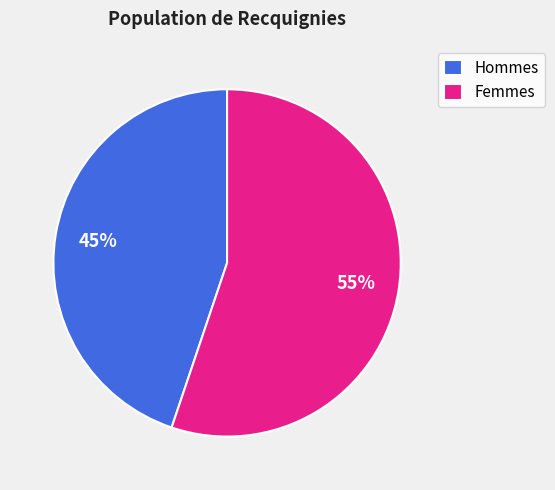

Does any single category account for the majority?

Yes